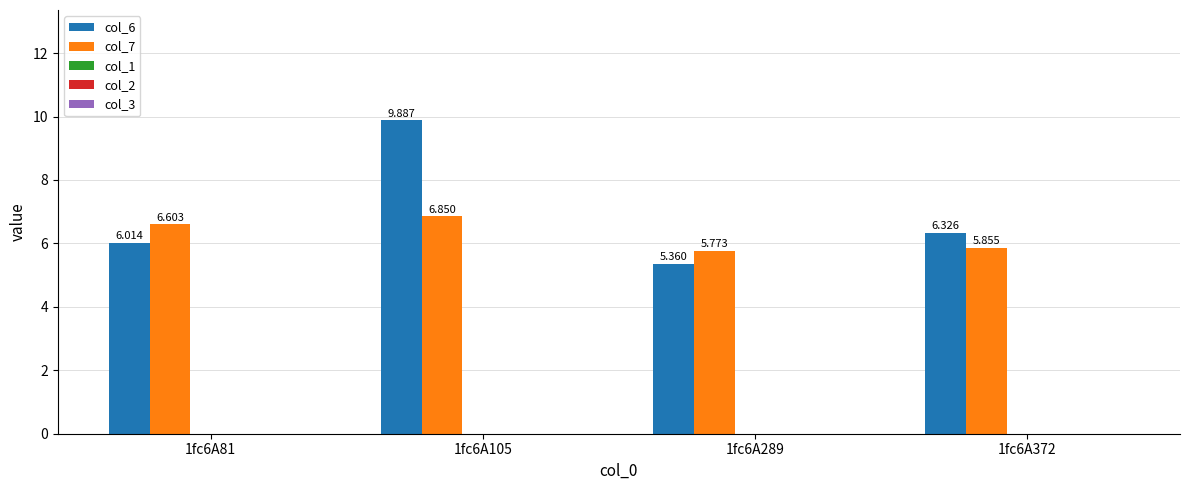

Does the chart contain any negative values?

No